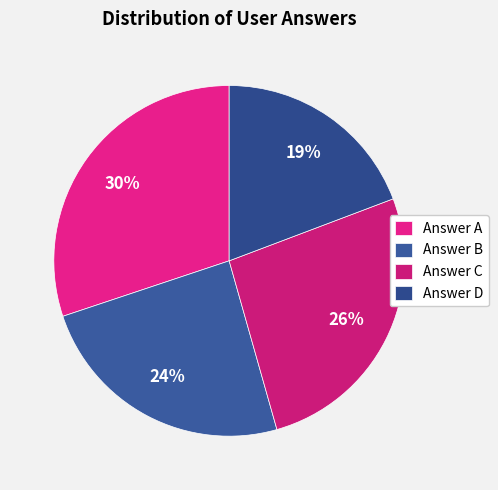

Rank the categories by value from highest to lowest.

Answer A, Answer C, Answer B, Answer D